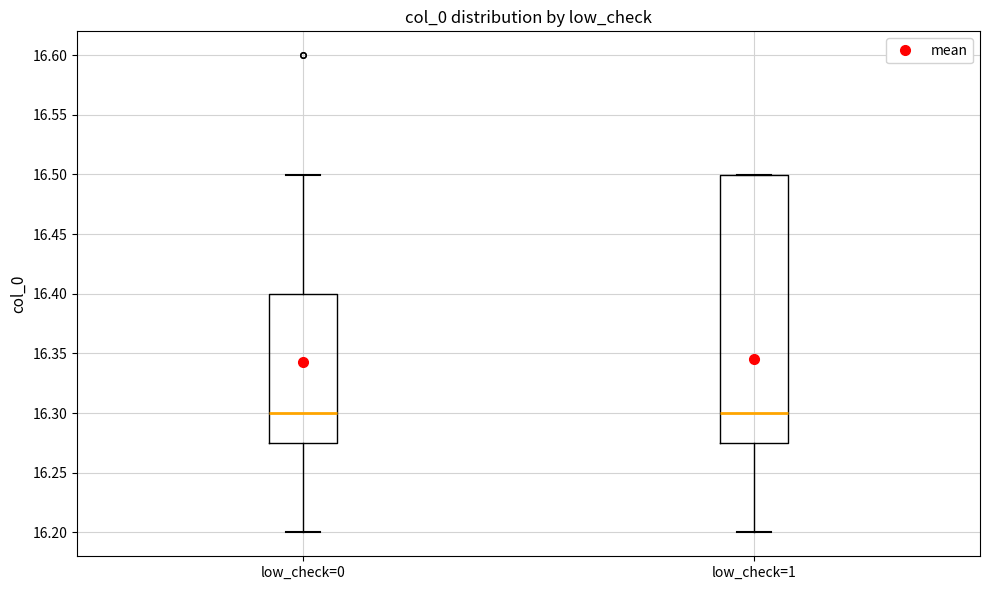

Reading left to right, read every box against the y-axis: the position of its median line, the range the box covers, and the ends of its whiskers. The values are not printed on the chart, so give them approximately, as read against the axis.

low_check=0: median 16.300, box 16.275 to 16.400, whiskers 16.200 to 16.500
low_check=1: median 16.300, box 16.275 to 16.500, whiskers 16.200 to 16.500